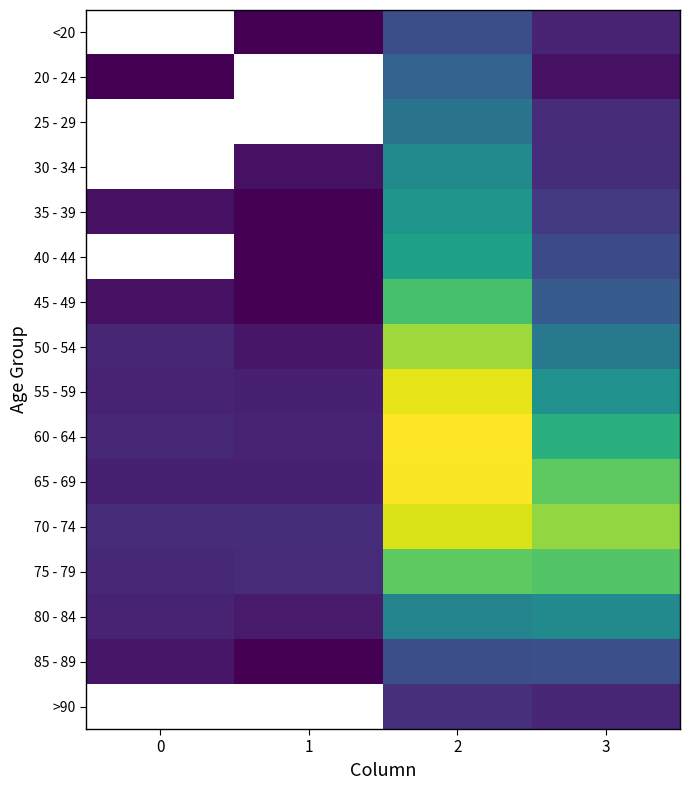

Reading left to right, list all the values displayed in this chart.

<20: 0=0	1=1	2=62	3=7
20 - 24: 0=1	1=0	2=121	3=2
25 - 29: 0=0	1=0	2=196	3=13
30 - 34: 0=0	1=2	2=333	3=14
35 - 39: 0=2	1=1	2=420	3=26
40 - 44: 0=0	1=1	2=530	3=53
45 - 49: 0=2	1=1	2=915	3=97
50 - 54: 0=9	1=3	2=1450	3=227
55 - 59: 0=8	1=6	2=1965	3=392
60 - 64: 0=11	1=8	2=2151	3=689
65 - 69: 0=6	1=6	2=2130	3=1057
70 - 74: 0=13	1=14	2=1882	3=1381
75 - 79: 0=10	1=12	2=1053	3=993
80 - 84: 0=7	1=4	2=296	3=333
85 - 89: 0=3	1=1	2=62	3=64
>90: 0=0	1=0	2=15	3=9